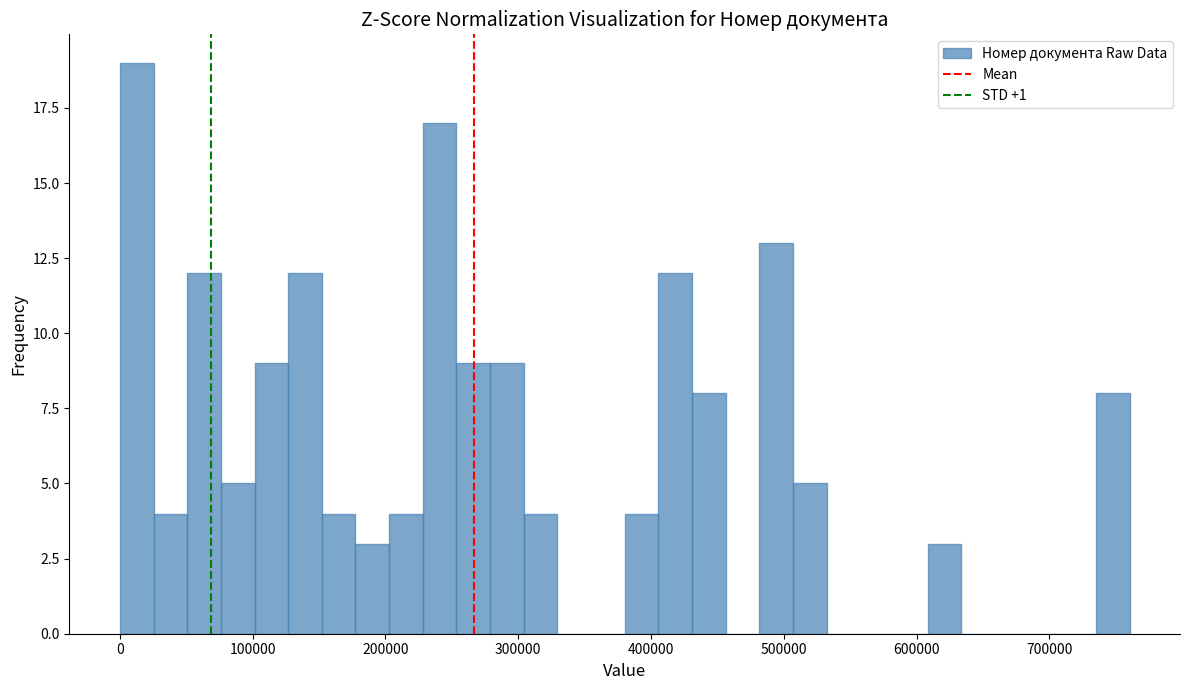

Read against the x-axis, roughly where is the centre of the tallest bar?

10000